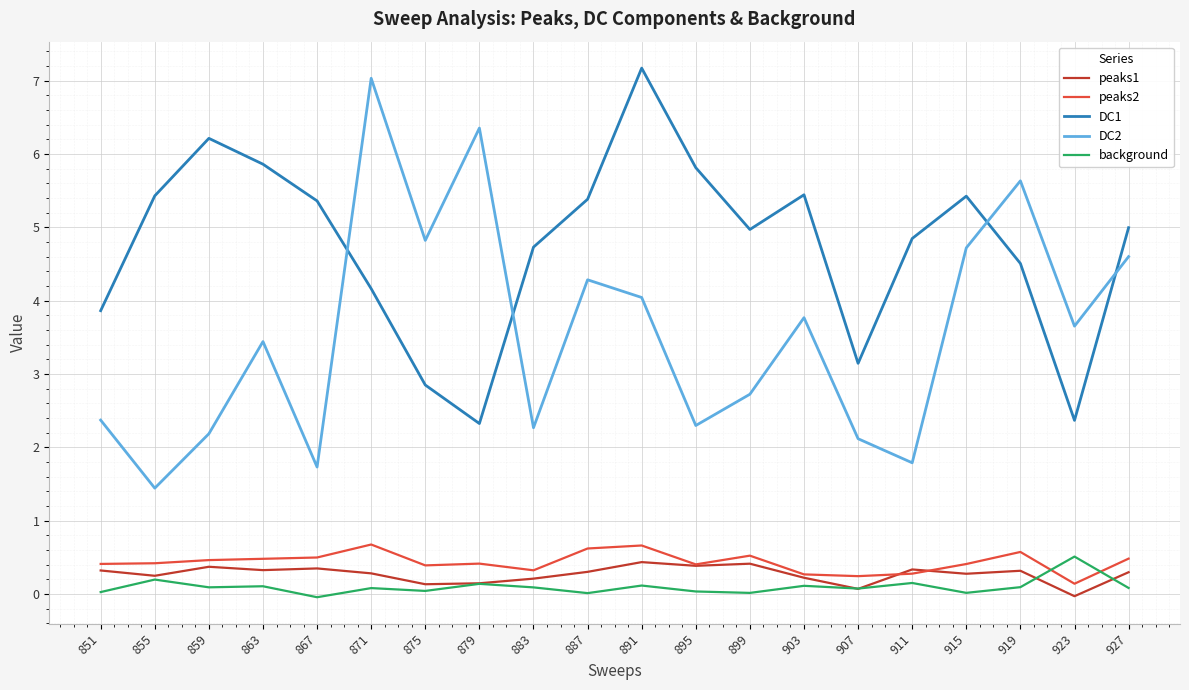

At how many categories does at least one series exceed 4?

17